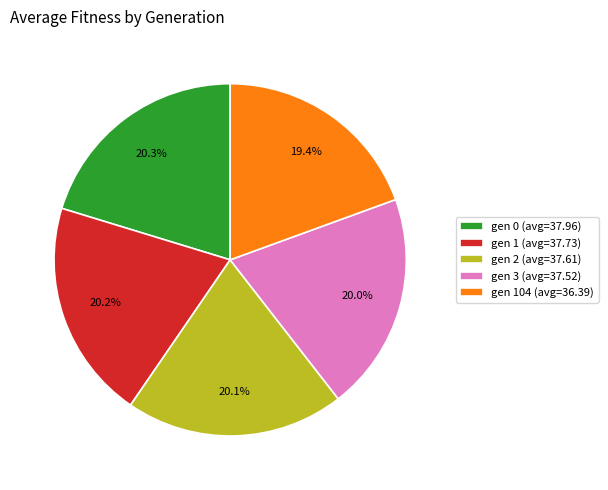

Which slice is the smallest?

gen 104 (avg=36.39)